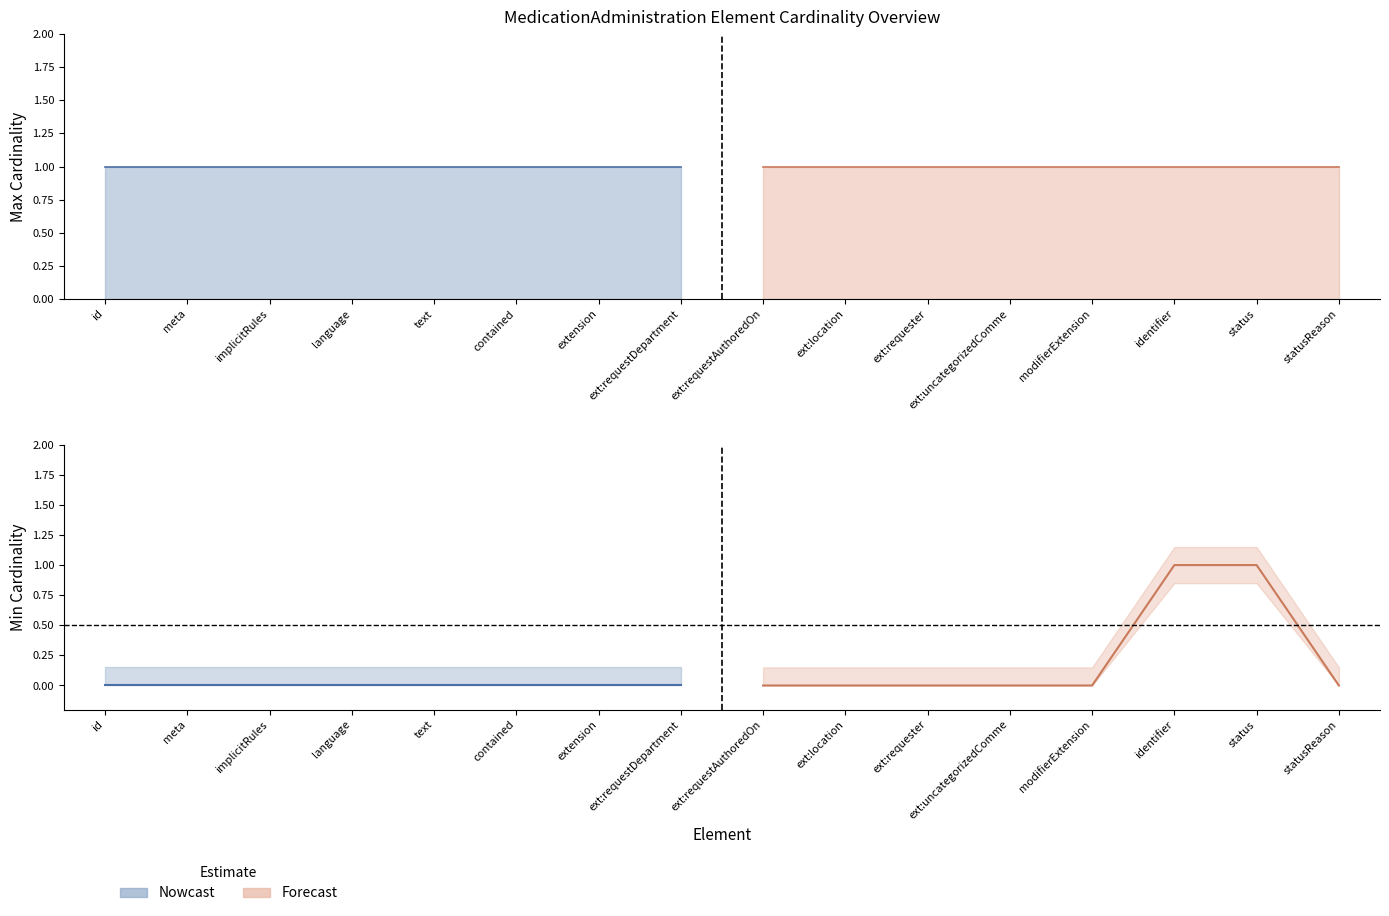

Rank the series by their average value, from lowest to highest.

Min Cardinality, Max Cardinality